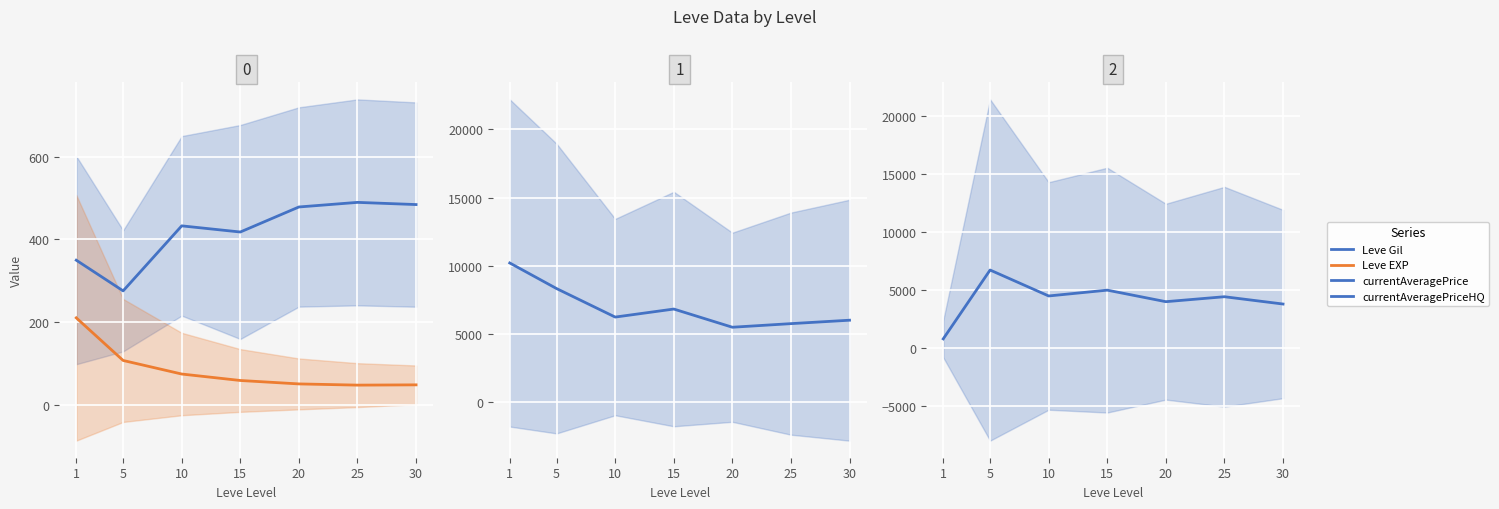

True or false: Leve Gil and Leve EXP cross at least once.

False